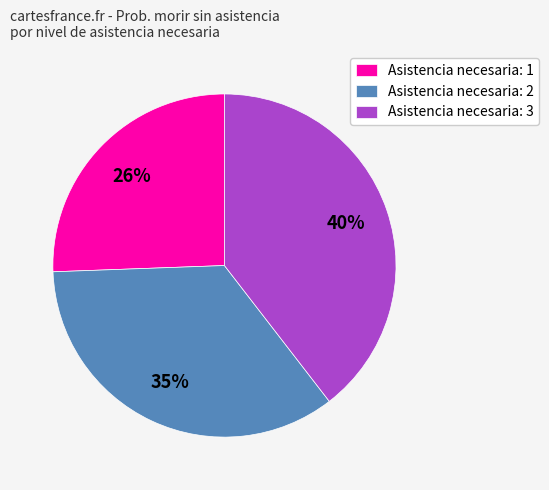

How many slices are in this pie chart?

3